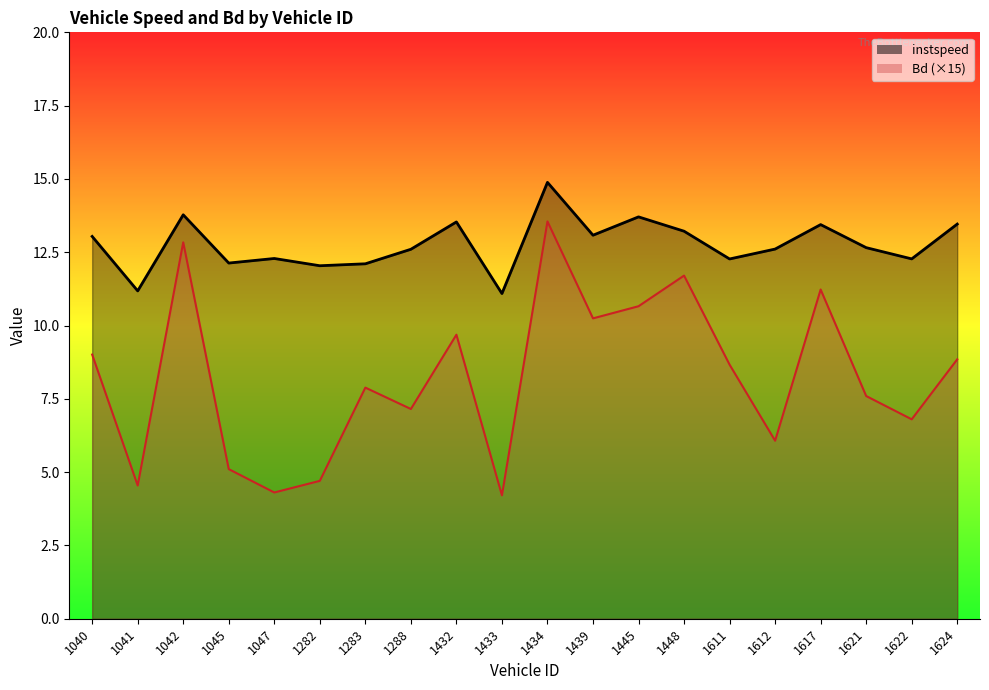

How many distinct data groups are displayed?

2